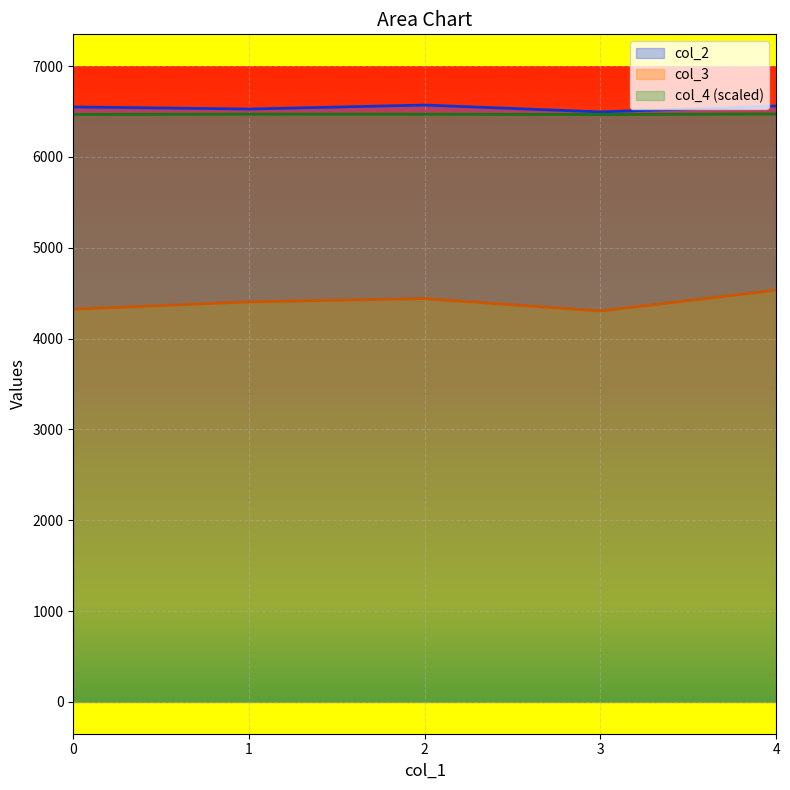

The col_3 series shows 7392.5 at 3. True or false?

False